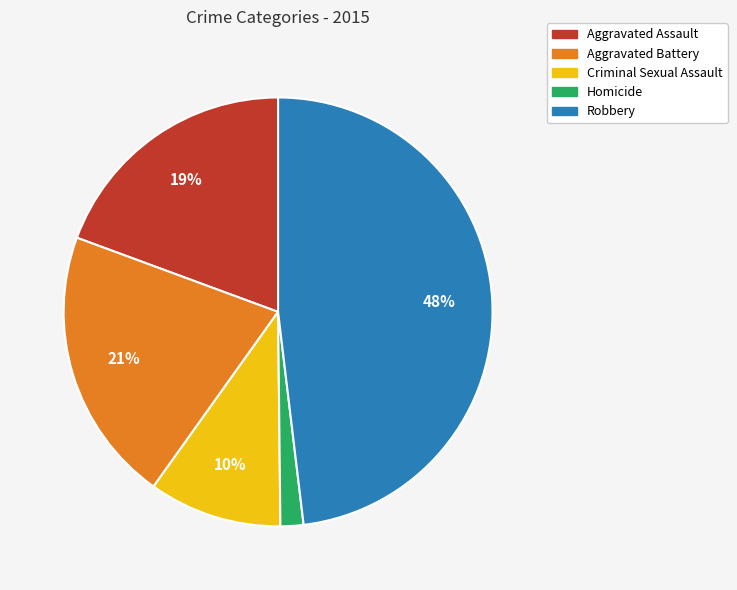

Is there a majority slice in this chart?

No